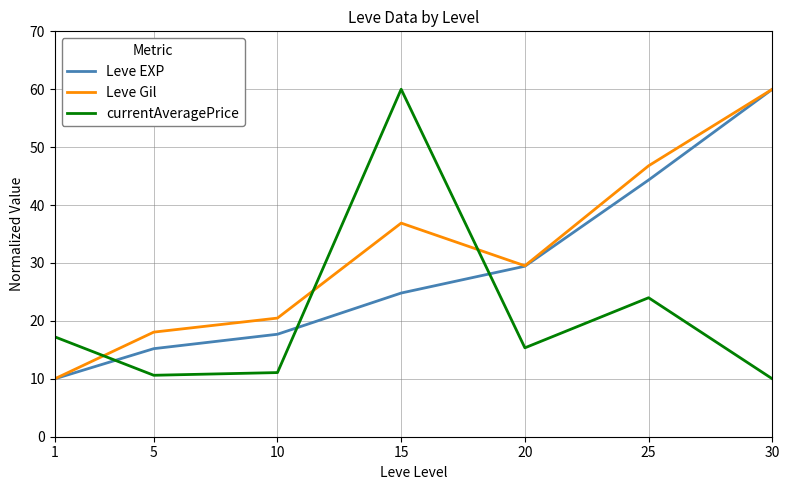

Rank the series by their average value, from highest to lowest.

Leve Gil, Leve EXP, currentAveragePrice